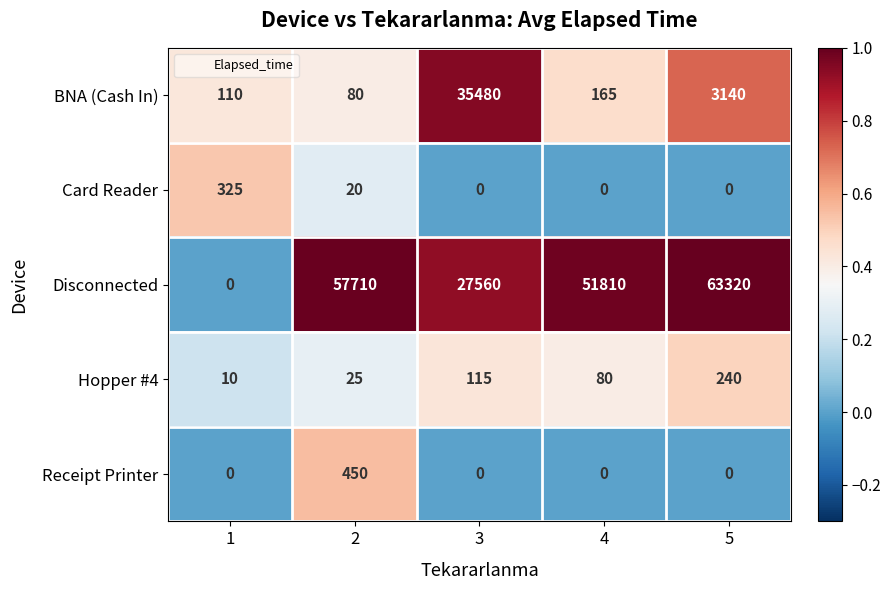

Where does the Hopper #4 series first go above 80?

3